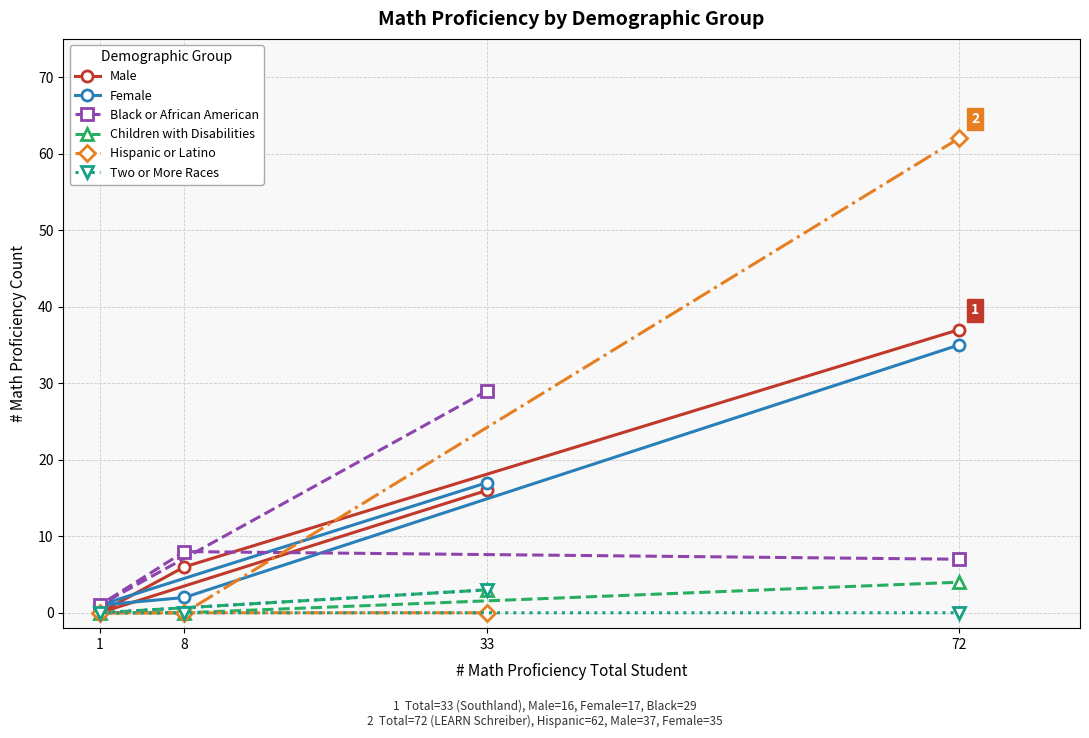

At which category is the sum across all series the highest?

72